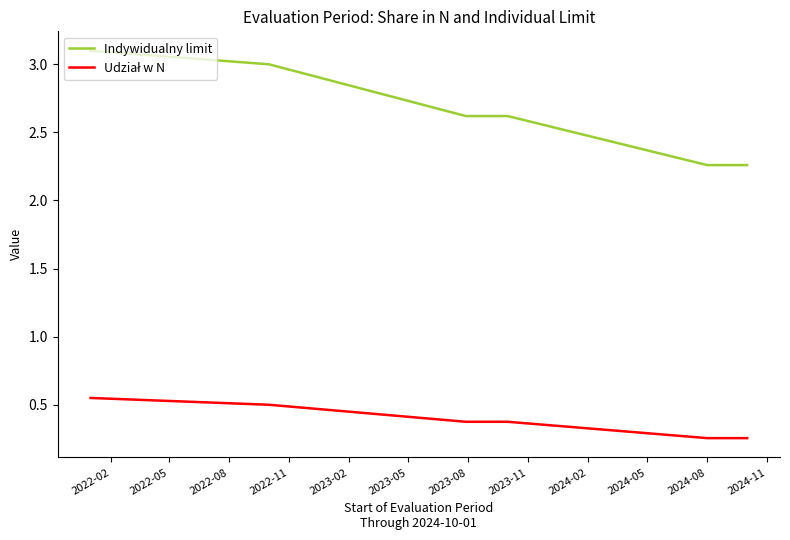

How many lines are shown in the chart?

2